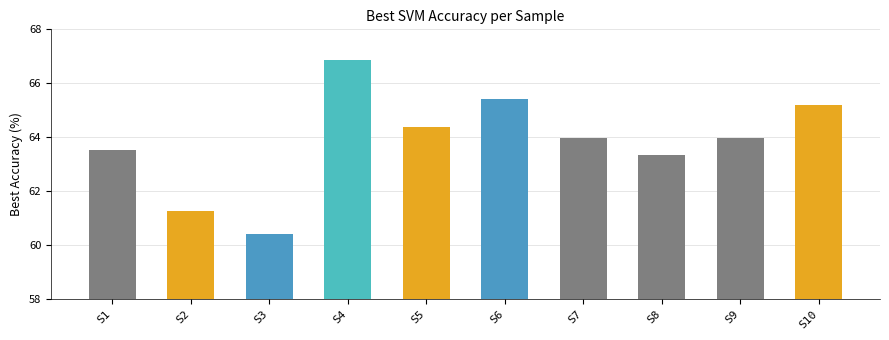

What is the sum of the values at S1 and S9?

127.5